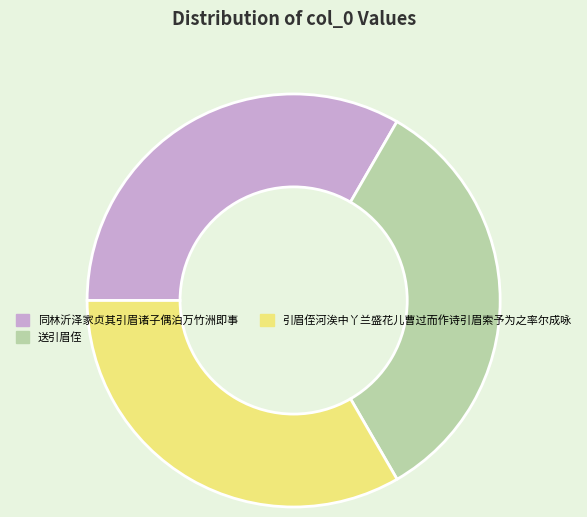

True or false: 送引眉侄 accounts for 19% of the total.

False